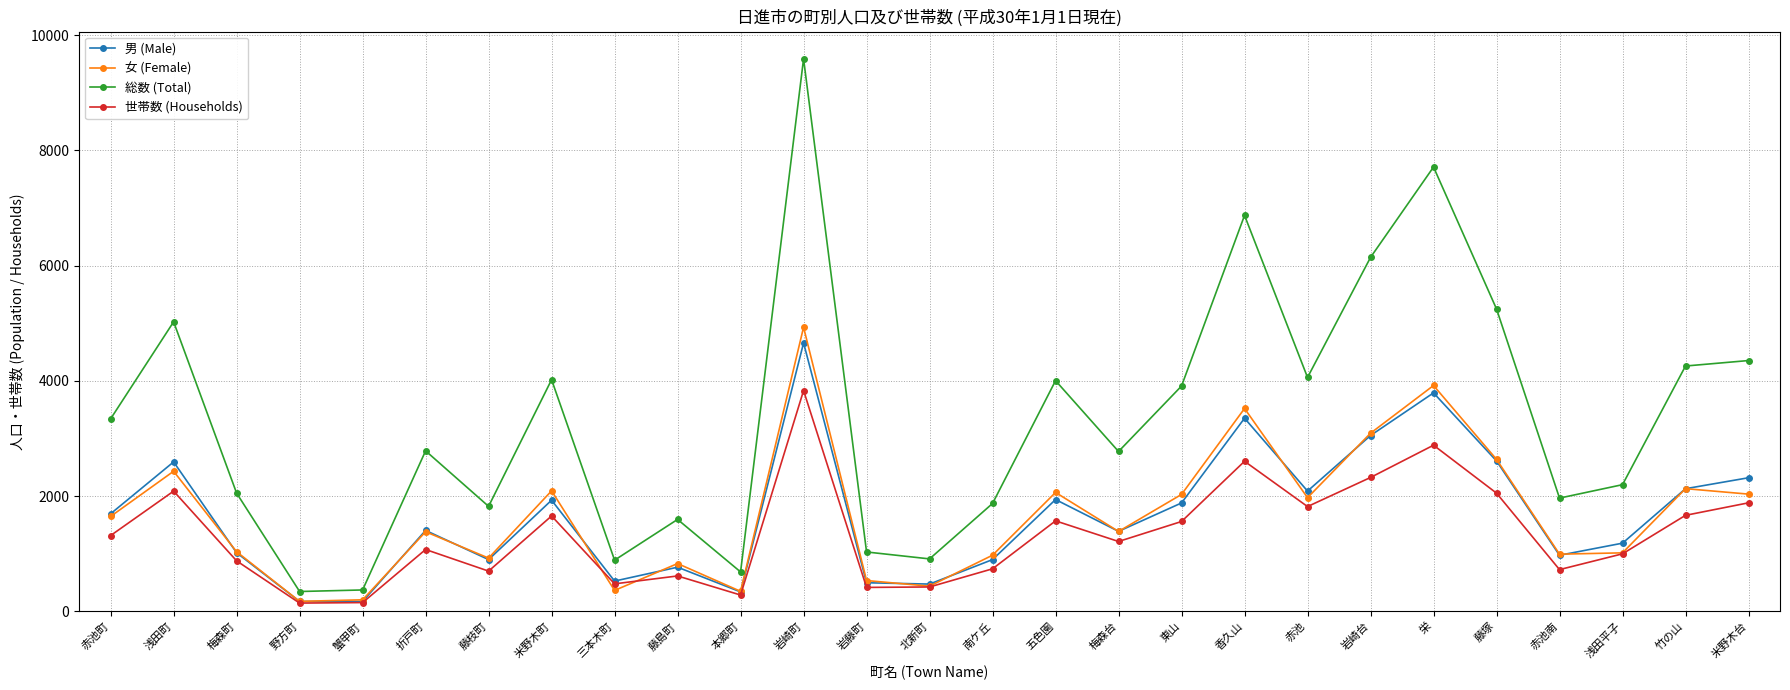

What is the lowest value of the 男 (Male) series?

171